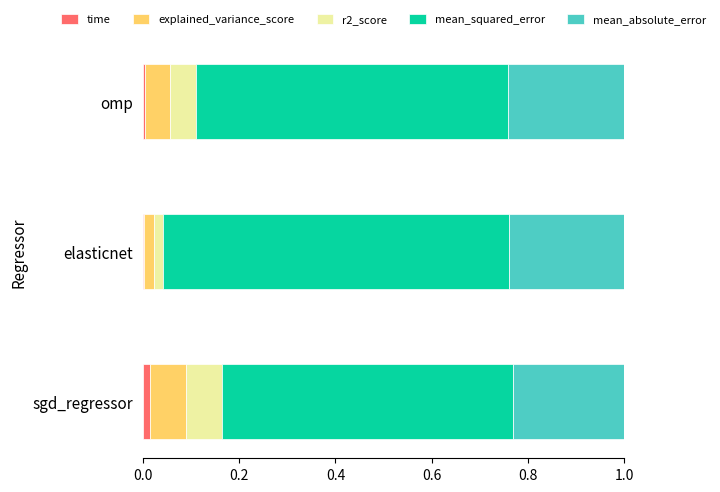

What are all the series names shown in the legend?

time, explained_variance_score, r2_score, mean_squared_error, mean_absolute_error